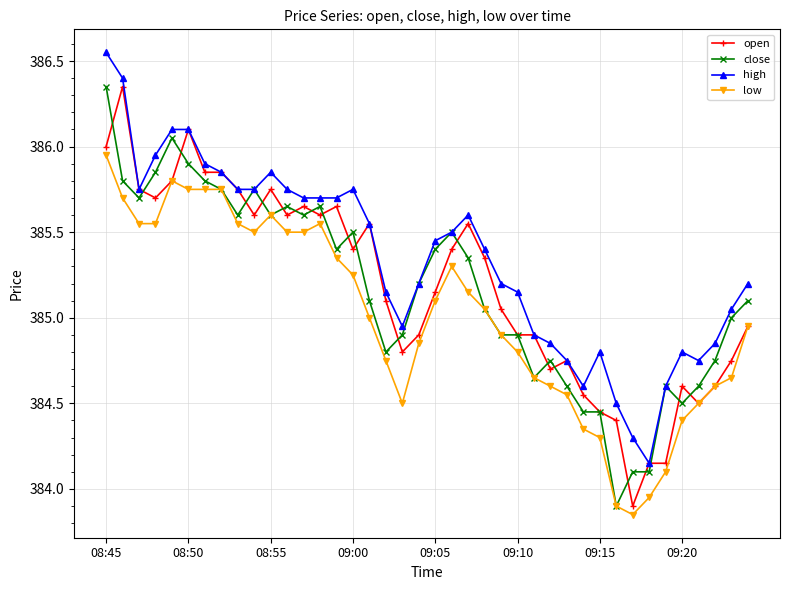

True or false: high has more than 0 points higher than both neighbors.

True